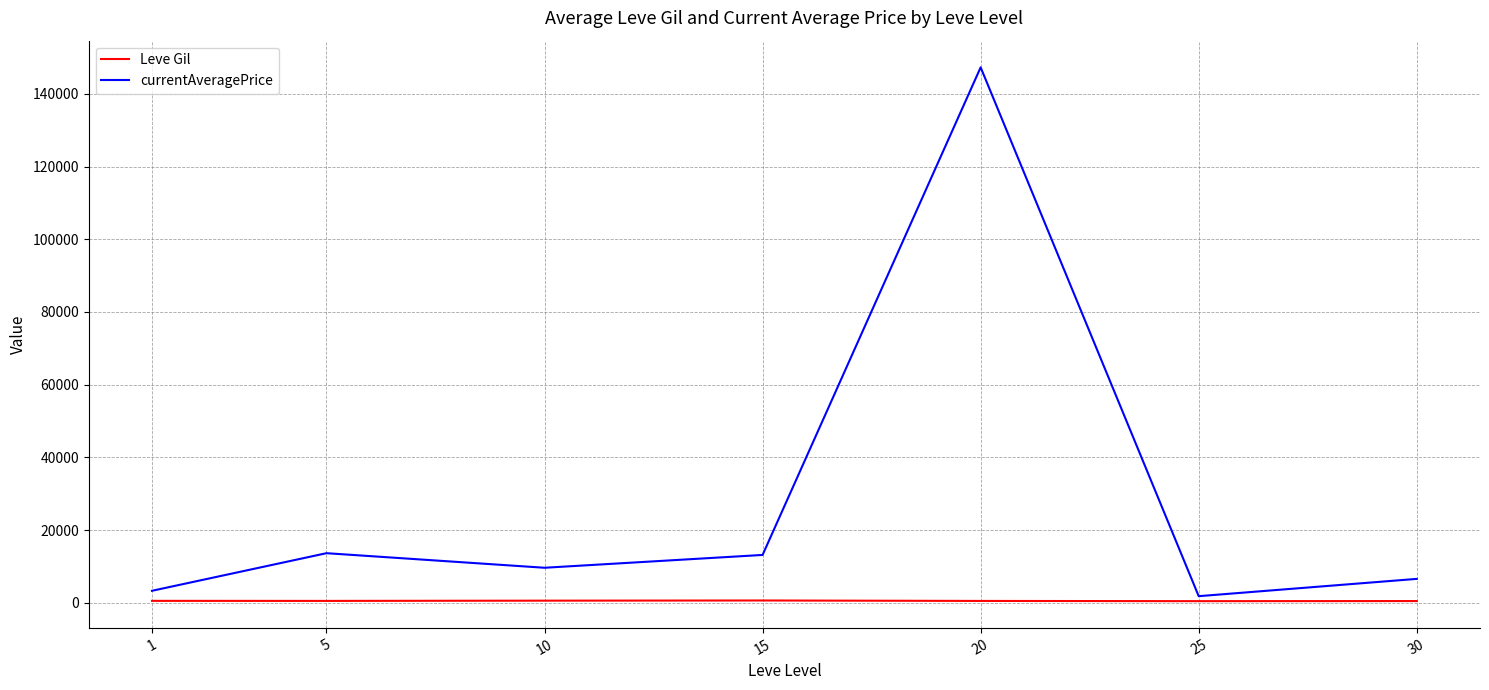

At which label does Leve Gil first exceed 508?

1